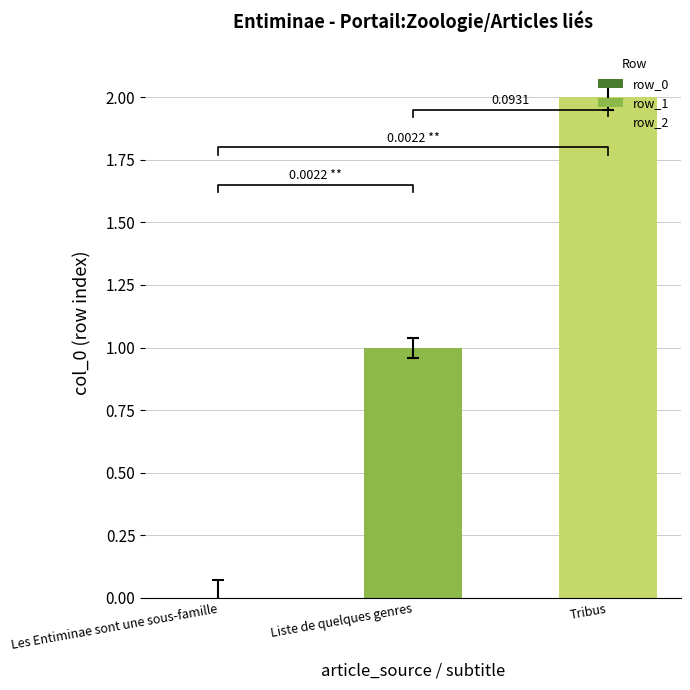

How many values are above zero?

2